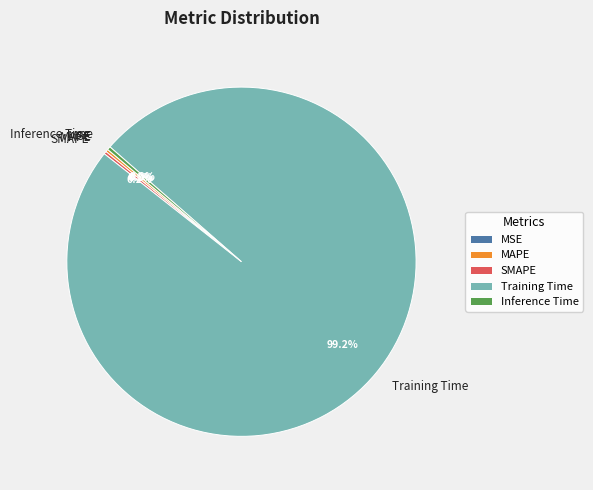

Which category has the biggest portion of the pie?

Training Time